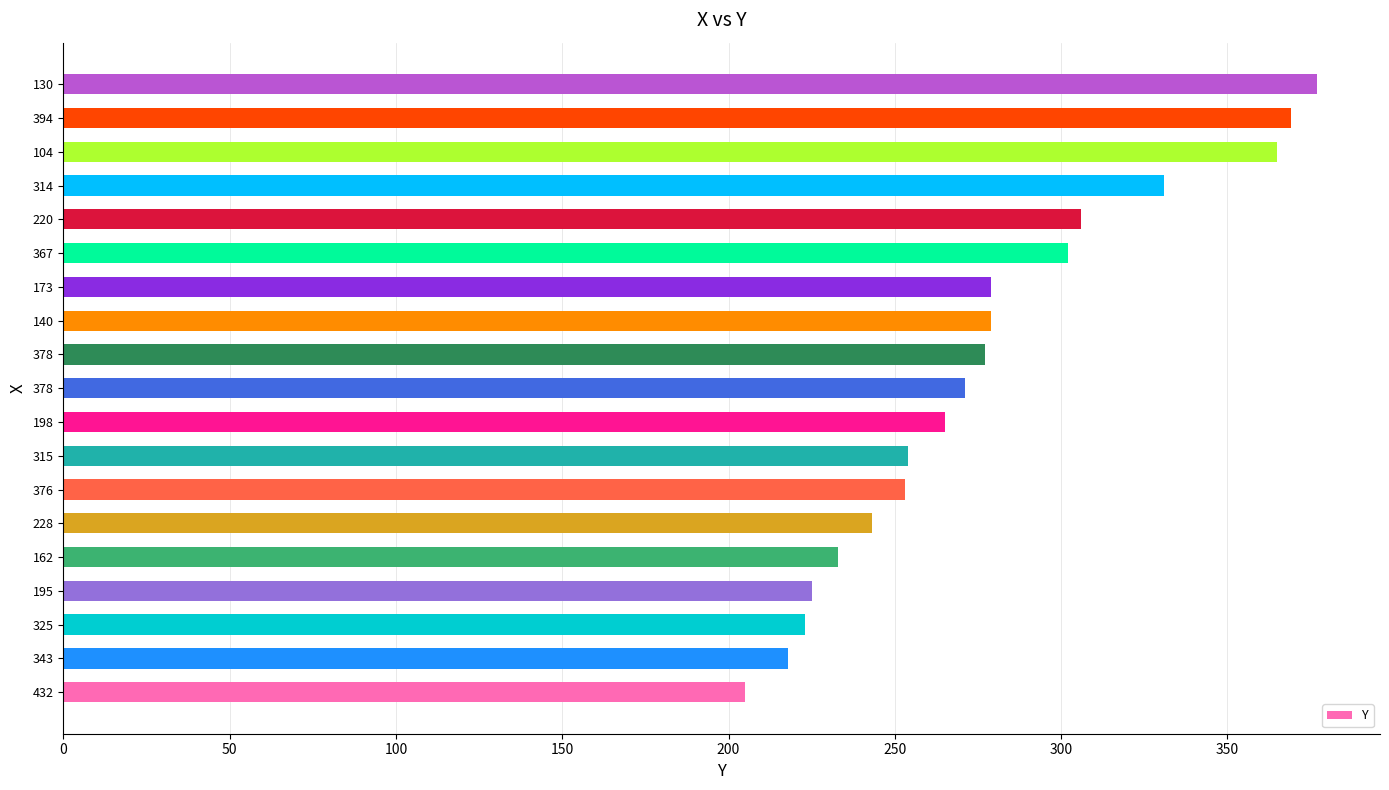

How many data points does each series have?

19